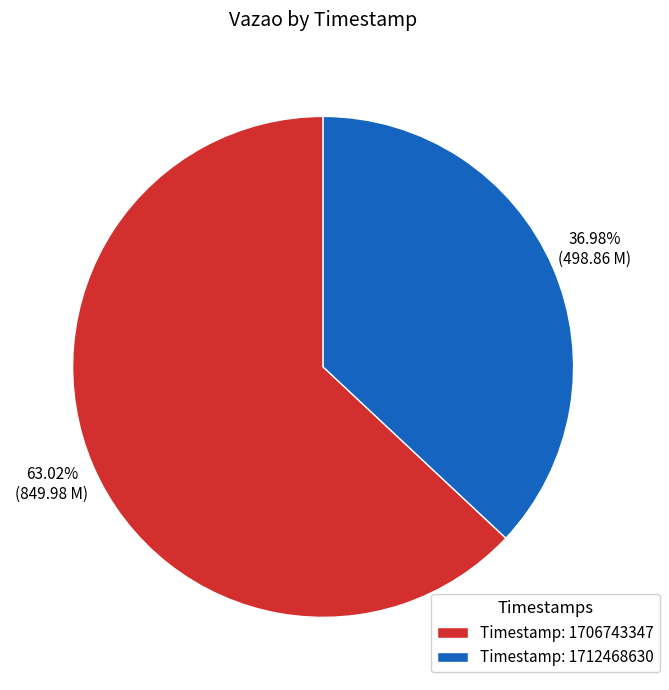

Is there any slice that represents more than half of the pie?

Yes